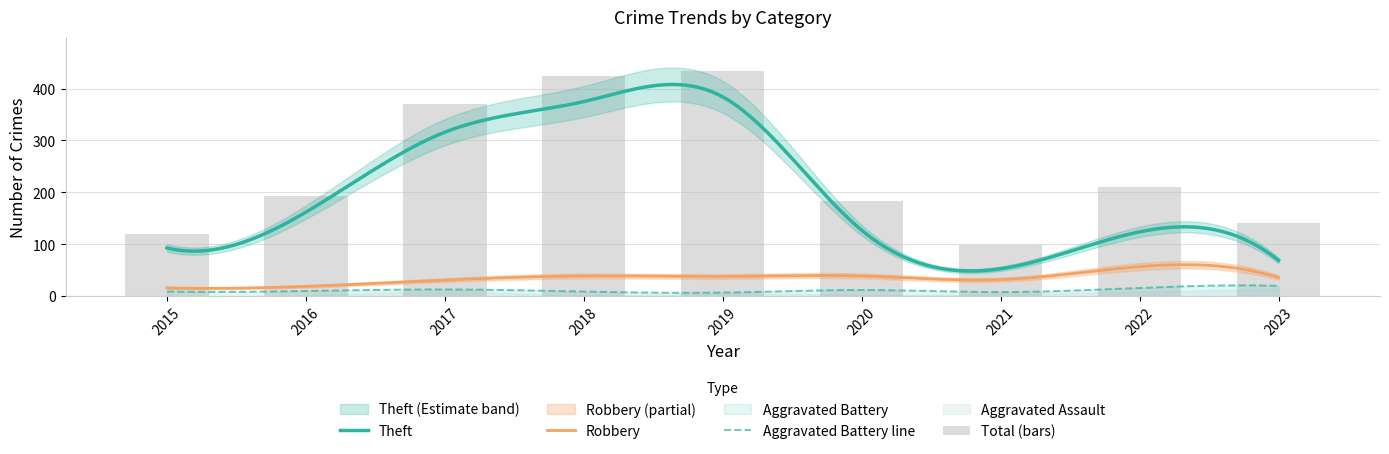

Reading right to left, extract all data points from this chart.

Theft: 2023=69	2022=124	2021=53	2020=127	2019=384	2018=375	2017=316	2016=162	2015=93
Robbery: 2023=36	2022=57	2021=32	2020=39	2019=38	2018=39	2017=31	2016=19	2015=16
Aggravated Battery: 2023=20	2022=16	2021=8	2020=12	2019=7	2018=9	2017=13	2016=10	2015=9
Aggravated Assault: 2023=14	2022=9	2021=4	2020=3	2019=5	2018=2	2017=9	2016=2	2015=2
Total: 2023=142	2022=210	2021=98	2020=183	2019=434	2018=425	2017=370	2016=194	2015=120